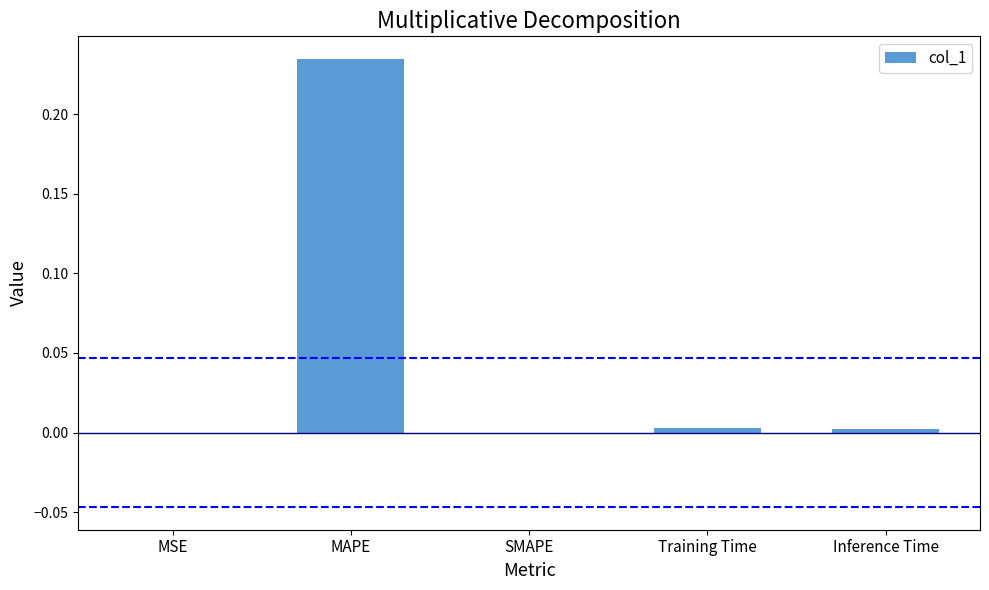

The chart shows a value of 0.0 at MSE. True or false?

True